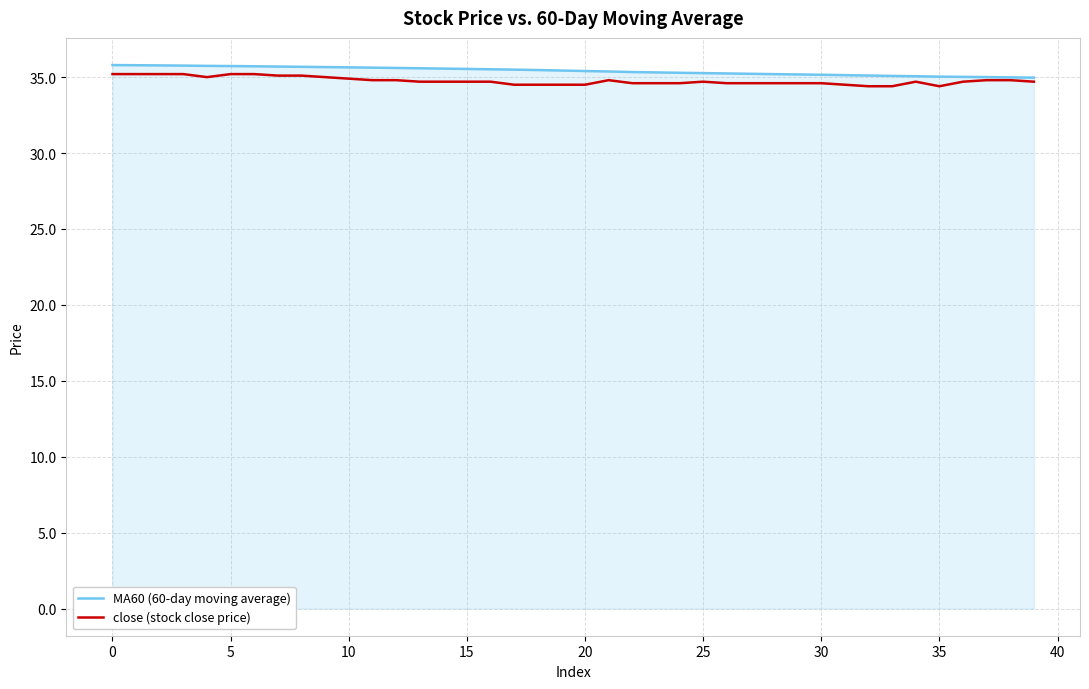

What is the smallest value displayed?

34.4